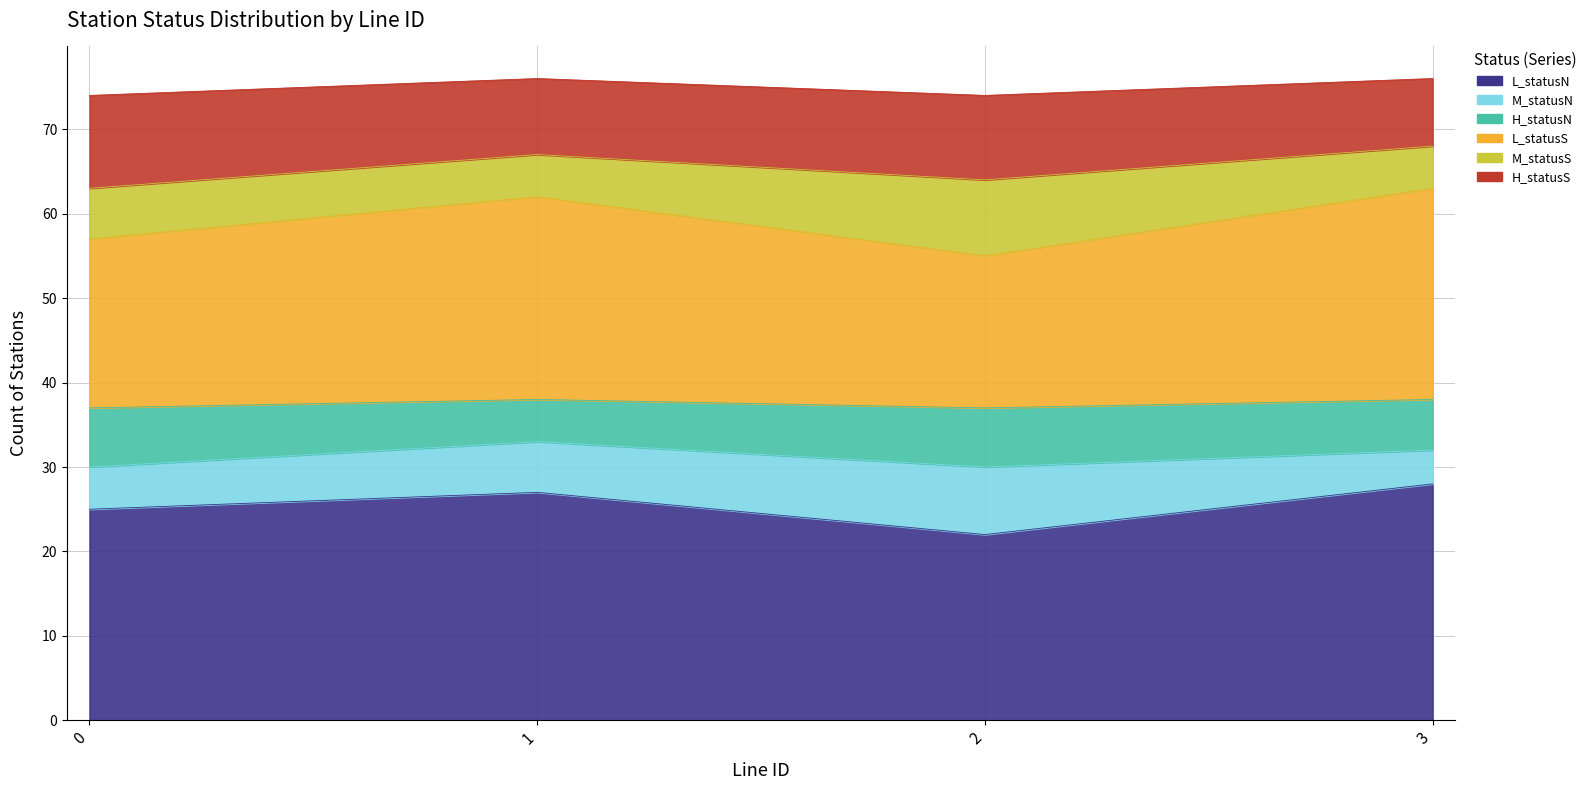

Where does the L_statusN series first go above 27?

3